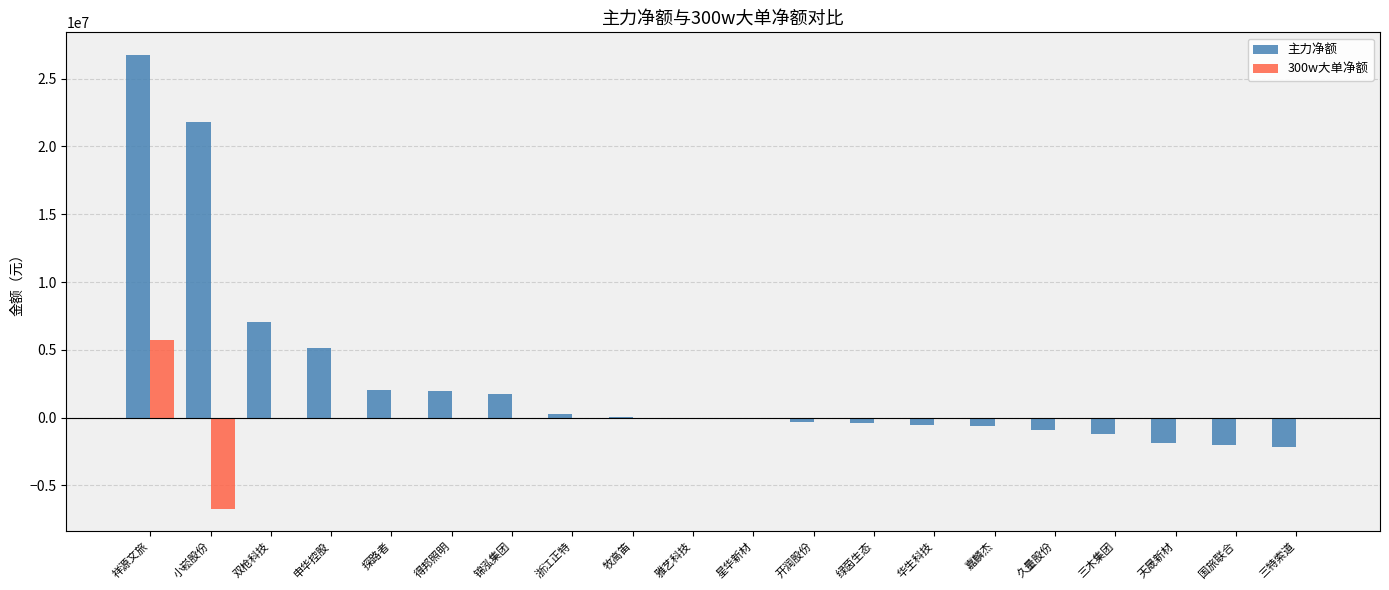

The value of 300w大单净额 at 三木集团 is 0. True or false?

True